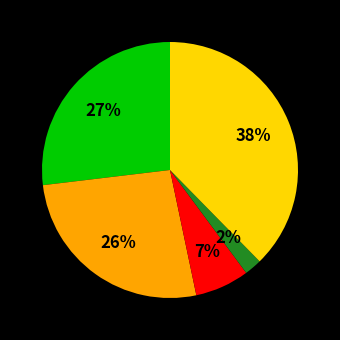

Is there any slice that represents more than half of the pie?

No